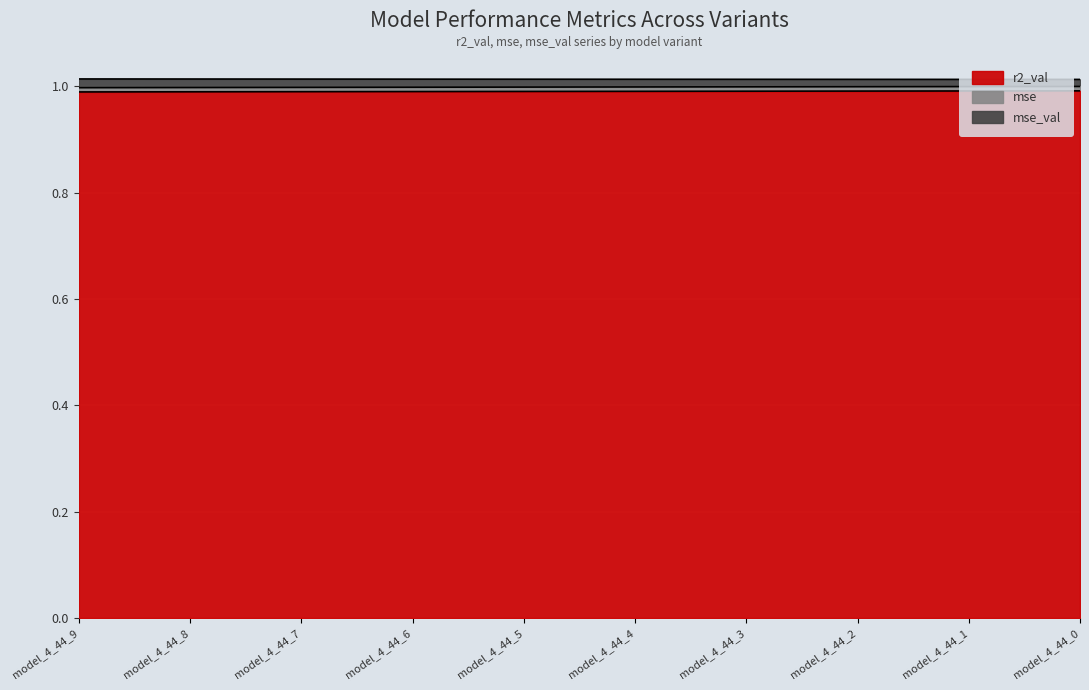

What is the minimum value for r2_val?

1.0